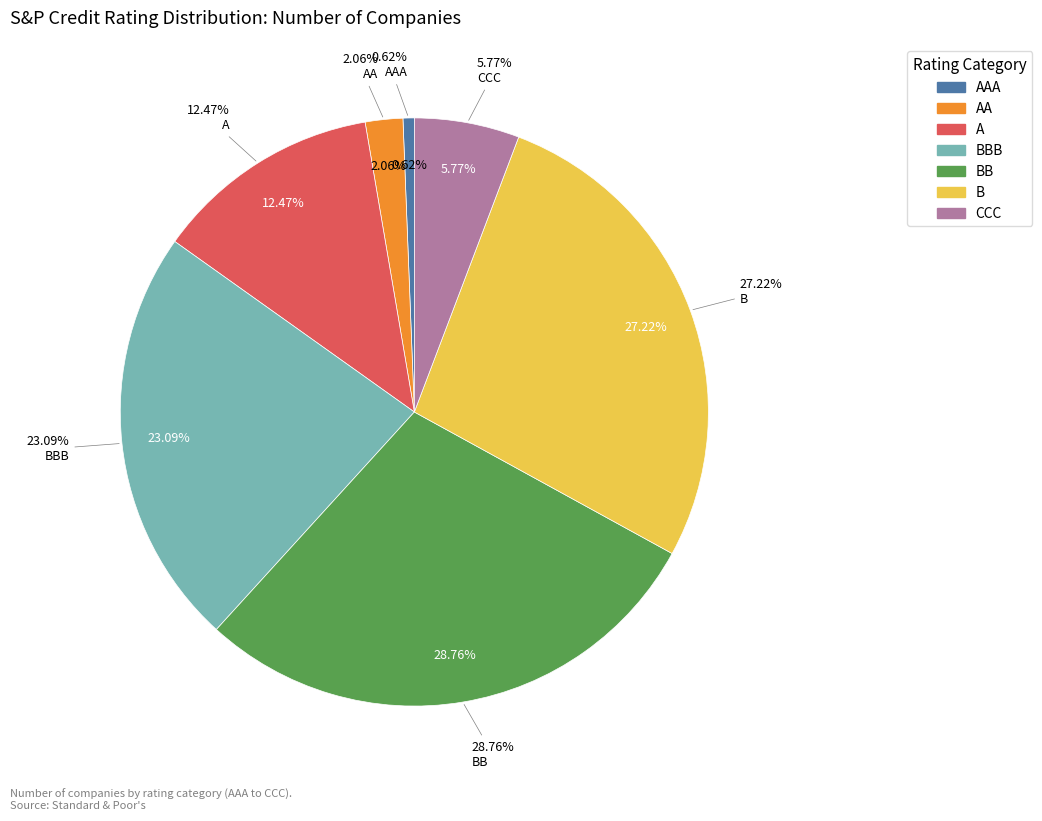

To the nearest percent, what is the combined percentage of BB and BBB?

52%